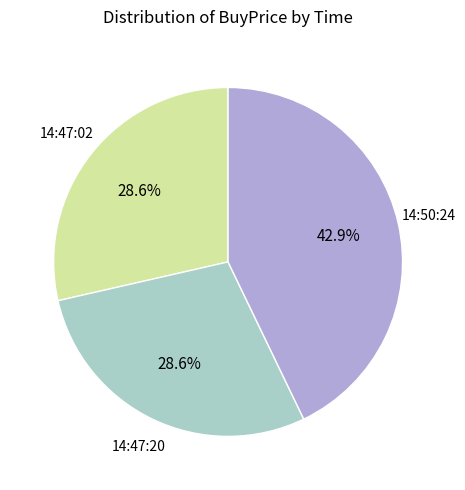

Which slice is the largest?

14:50:24